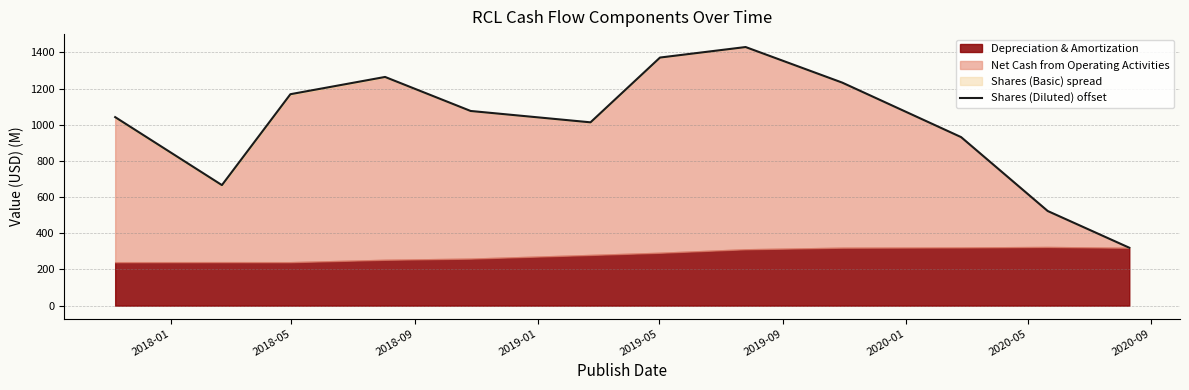

How many points are higher than both their immediate neighbors (excluding endpoints)?

2